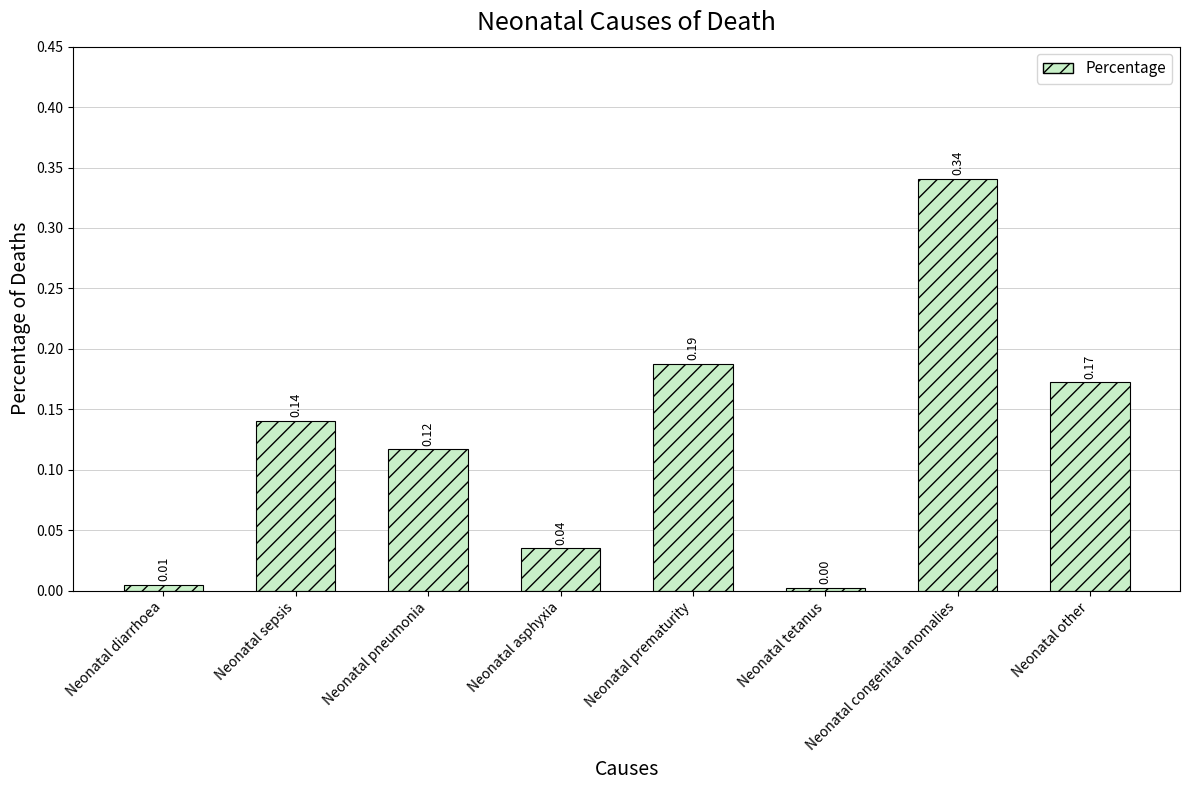

List the labels in order of value, largest first.

Neonatal congenital anomalies, Neonatal prematurity, Neonatal other, Neonatal sepsis, Neonatal pneumonia, Neonatal asphyxia, Neonatal diarrhoea, Neonatal tetanus